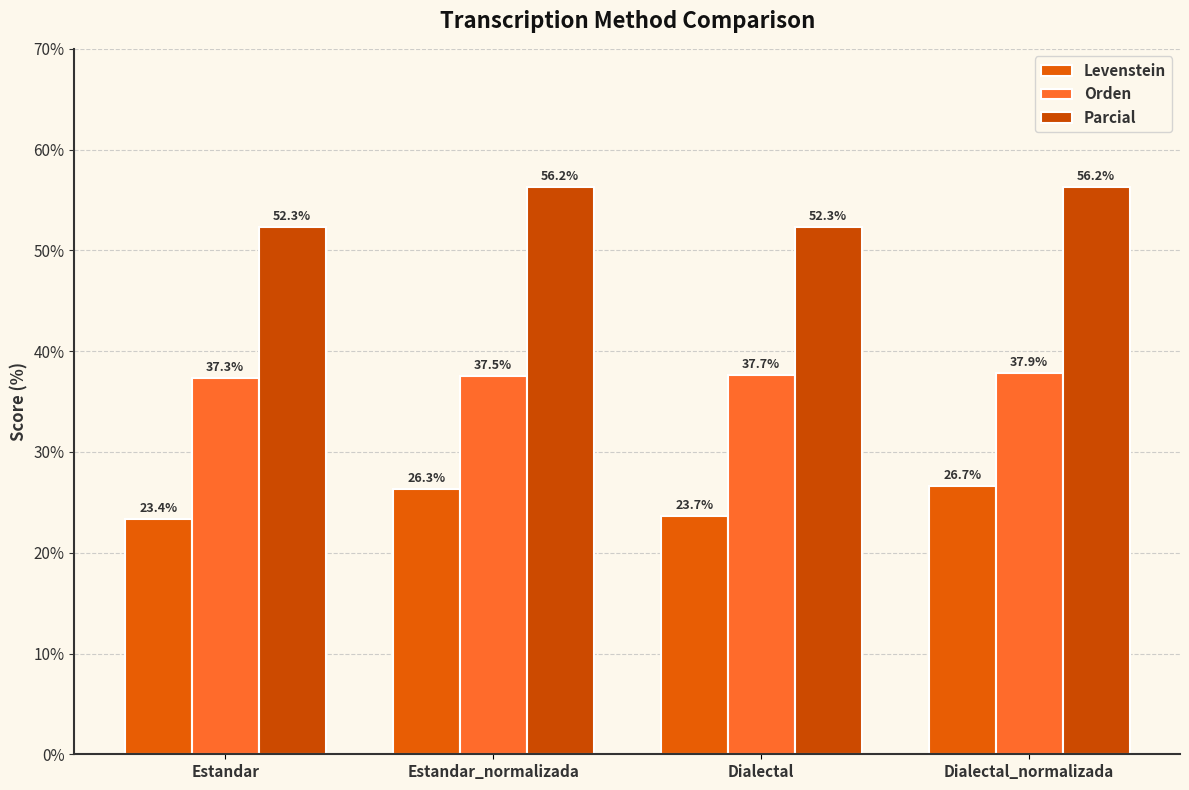

What is the label of the 4th bar from the left?

Dialectal_normalizada